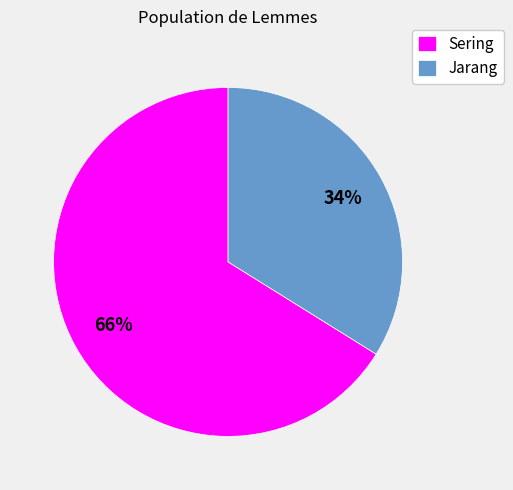

The Sering slice represents 66% of the pie. True or false?

True